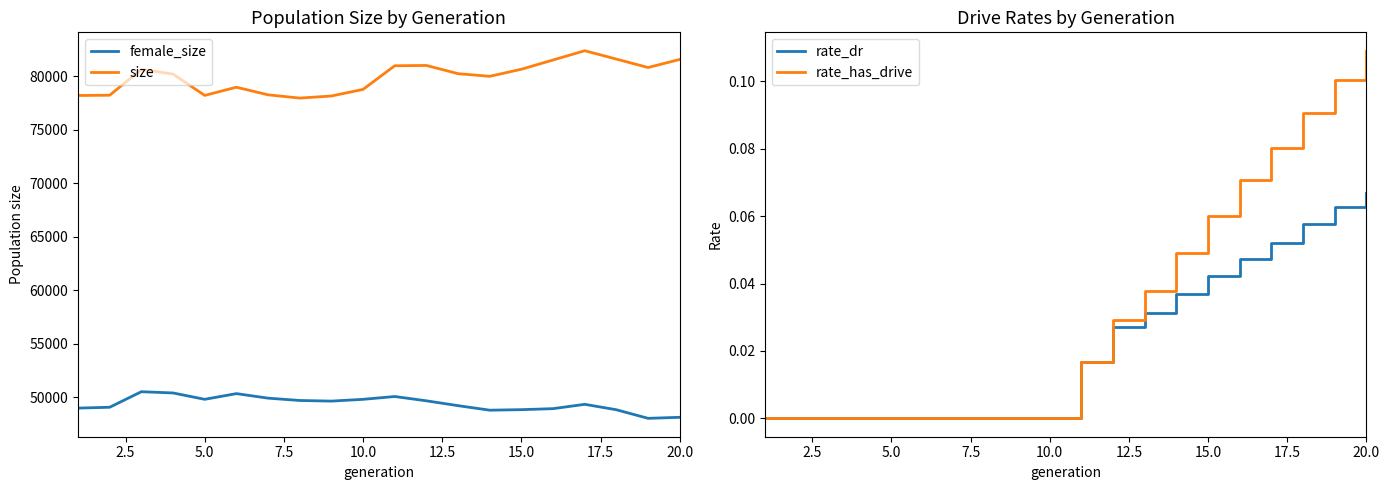

True or false: rate_has_drive has more than 1 interior local peaks.

False